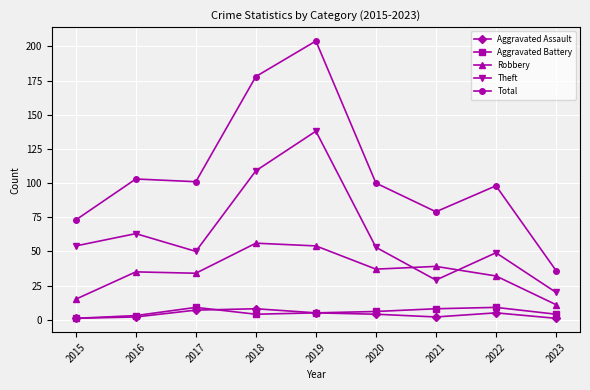

True or false: Robbery and Total intersect in this chart.

False